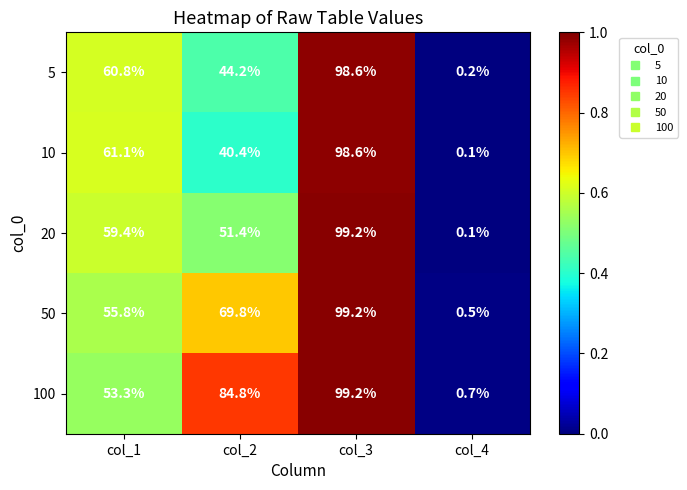

Which series has the largest total across all categories?

100